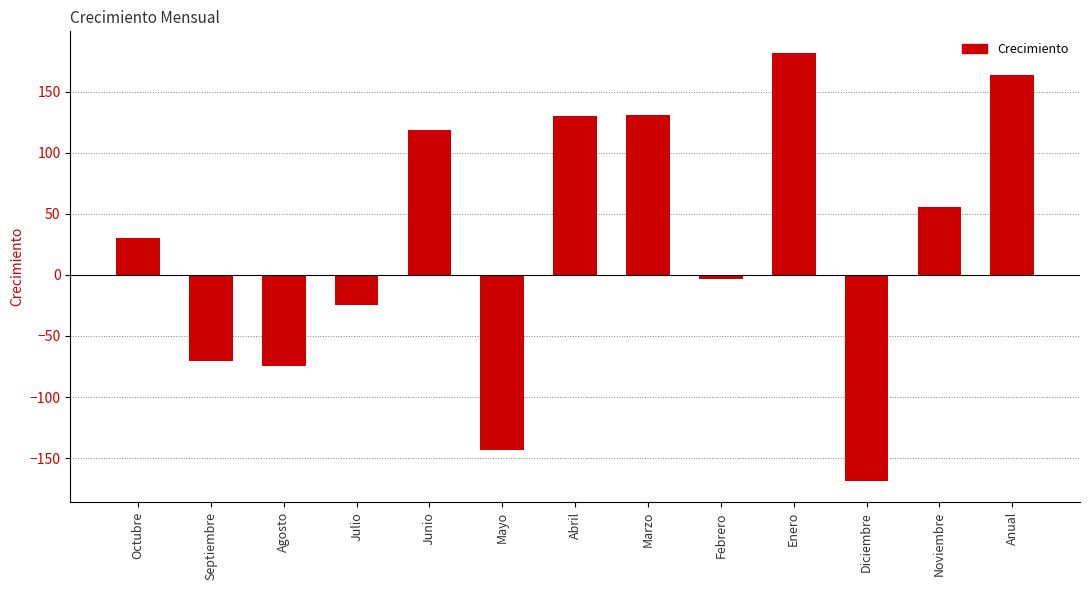

What is the difference between the second highest and second lowest values?

306.6